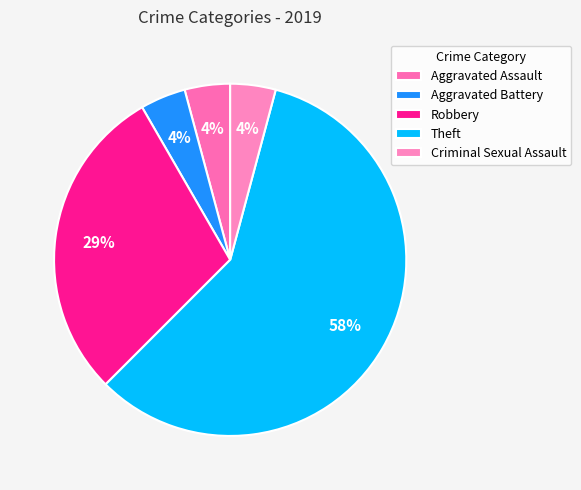

Rank the categories by value from highest to lowest.

Theft, Robbery, Aggravated Assault, Aggravated Battery, Criminal Sexual Assault